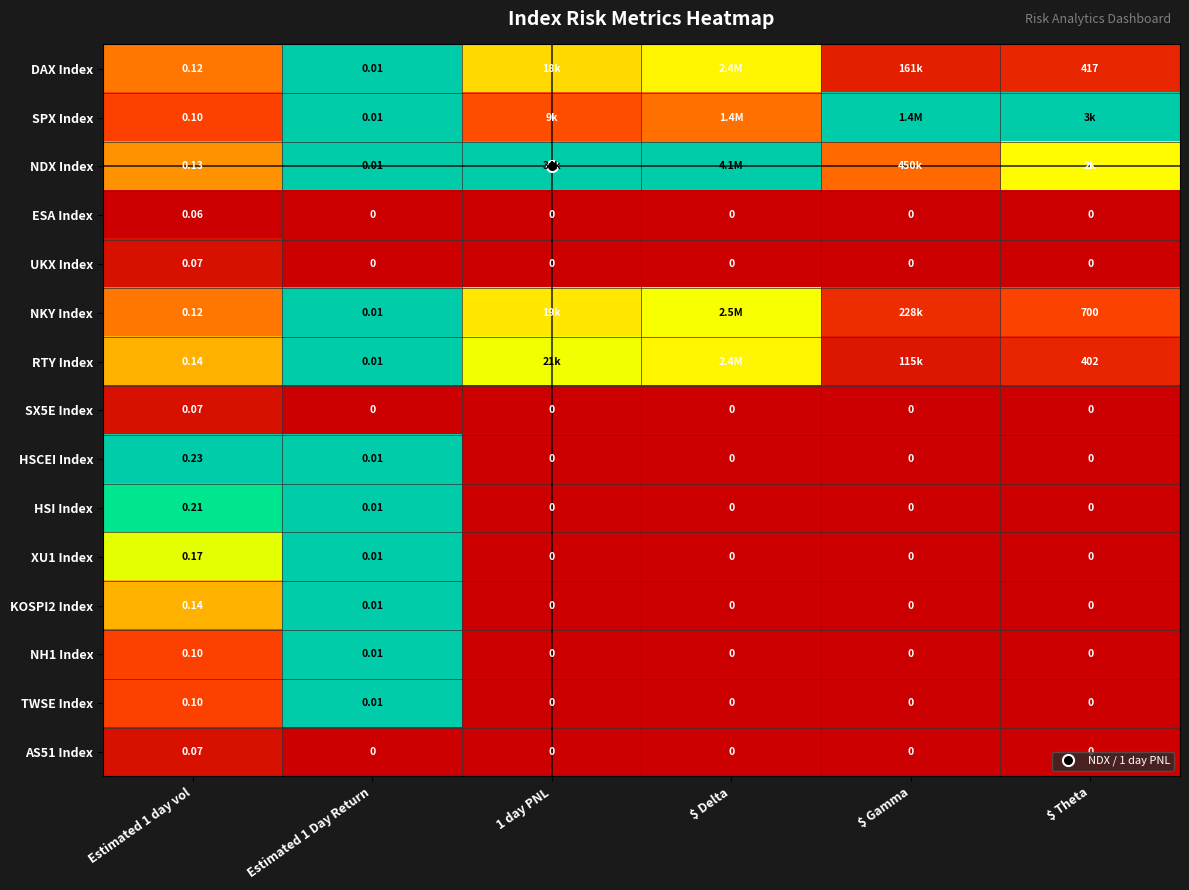

Which series has the largest total across all categories?

NDX Index